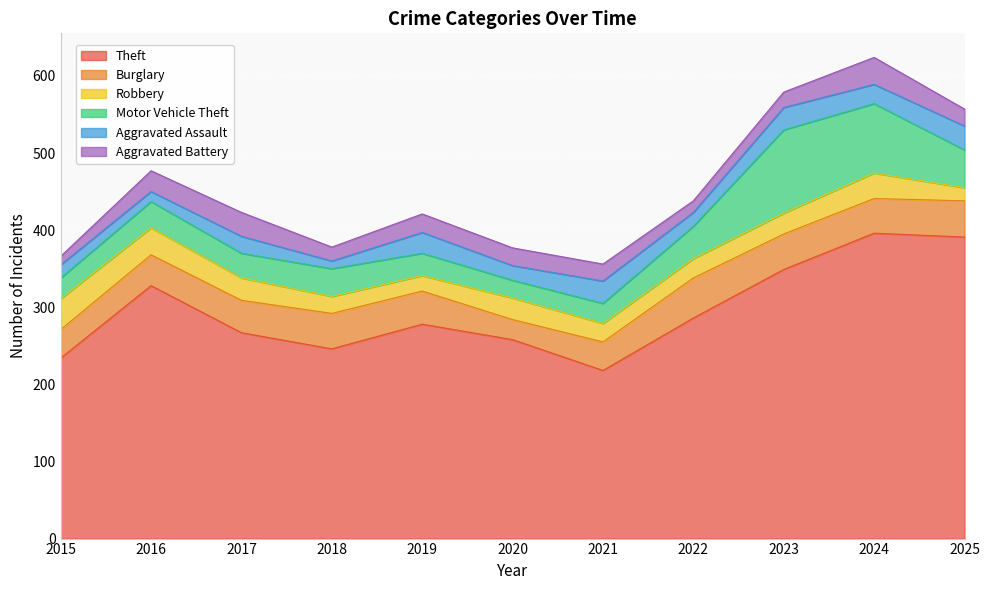

At which category does the chart reach its peak across all series?

2024